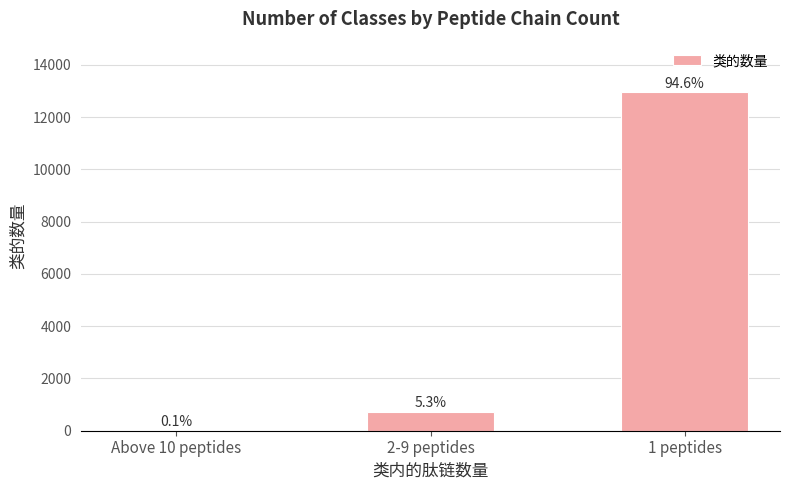

What is the maximum value shown in the chart?

12946